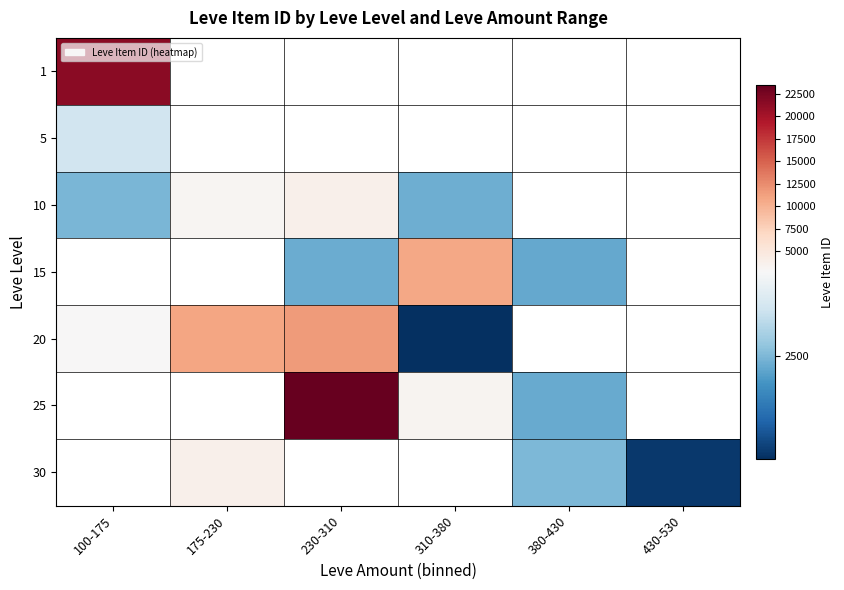

How many data points does each series have?

6